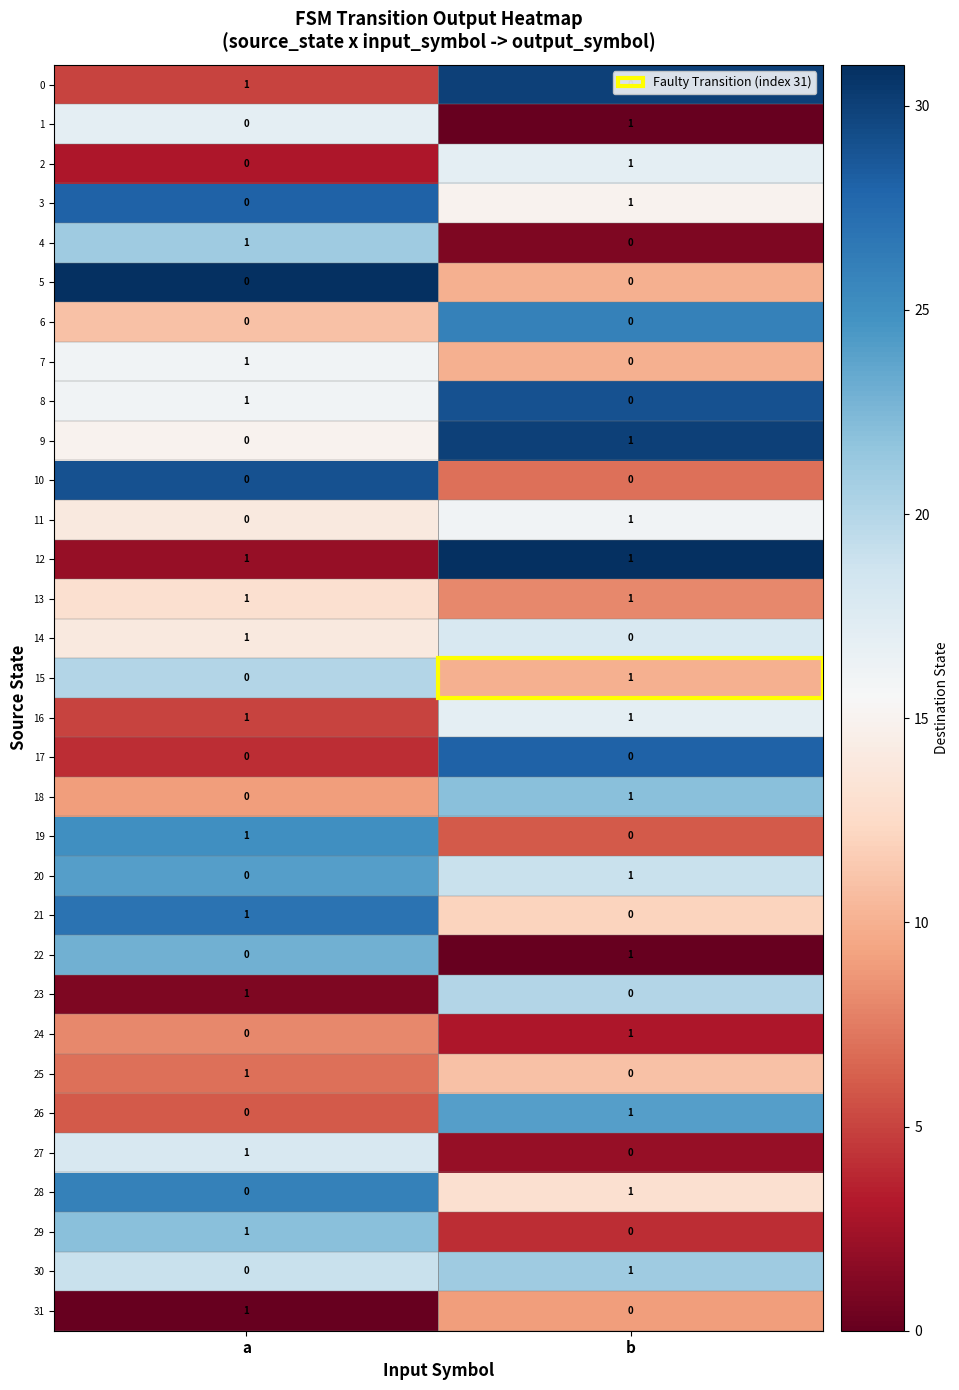

Rank the categories by 24 value from lowest to highest.

a, b